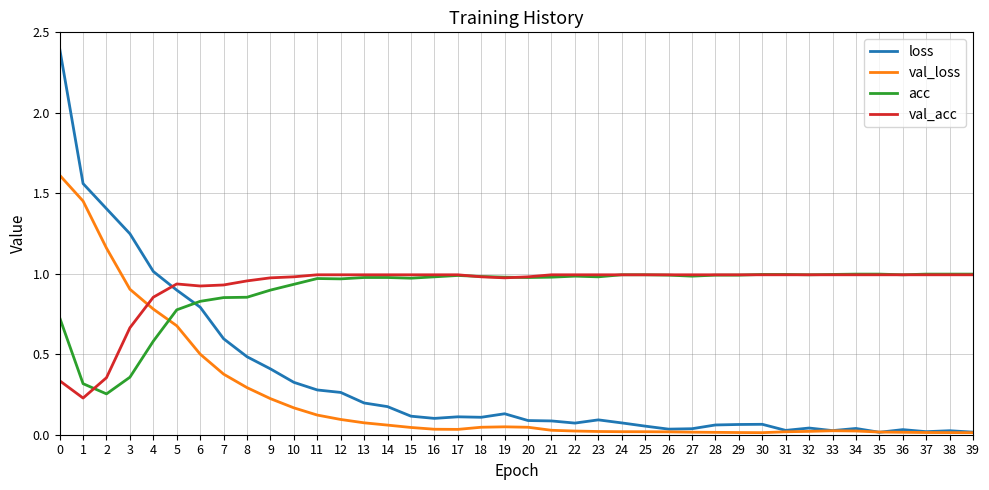

Which series has the largest total across all categories?

val_acc